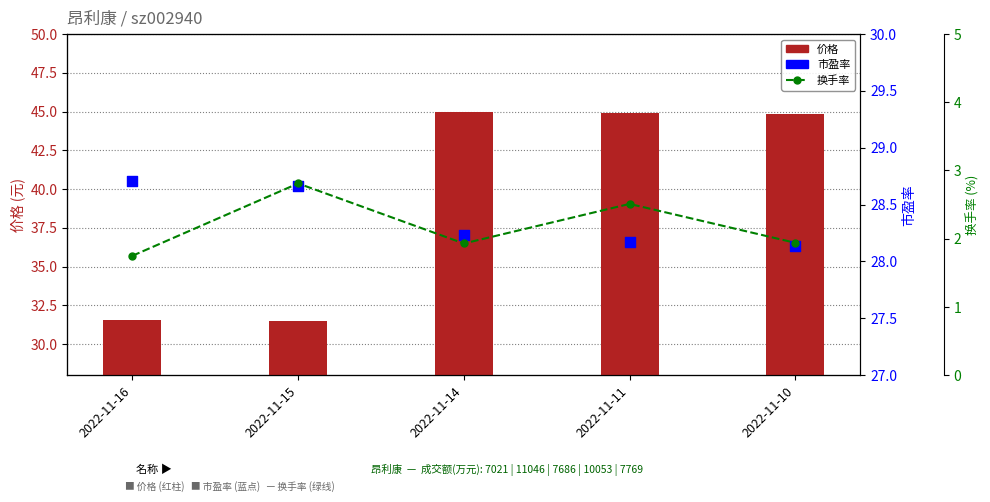

At which category is the sum across all series the highest?

2022-11-11